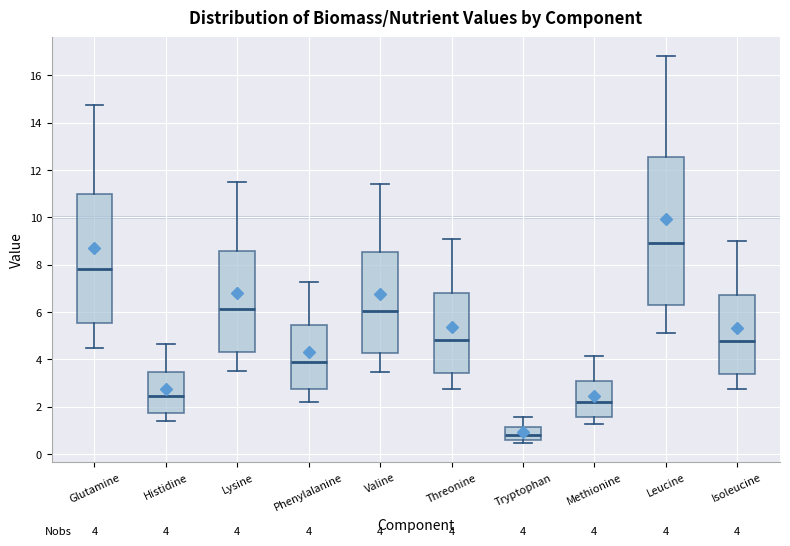

Which box is the tallest, from its lower edge to its upper edge?

Leucine